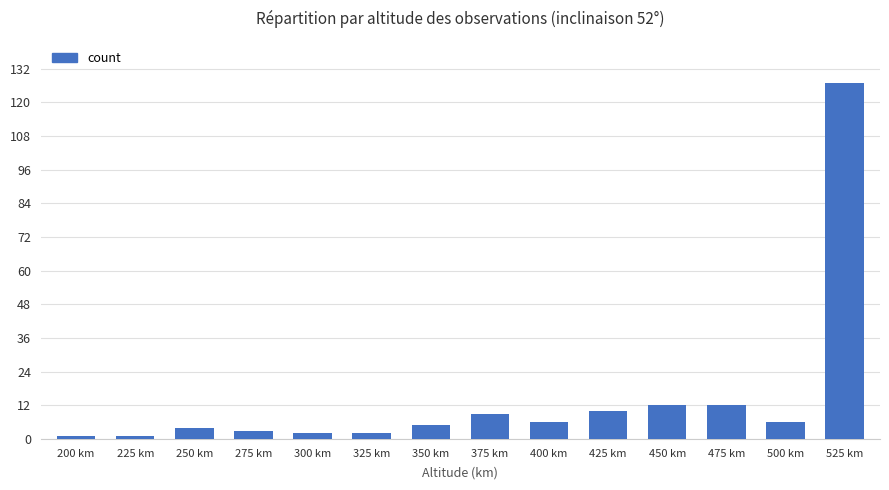

Reading left to right, what are all the values shown in this chart?

1	1	4	3	2	2	5	9	6	10	12	12	6	127